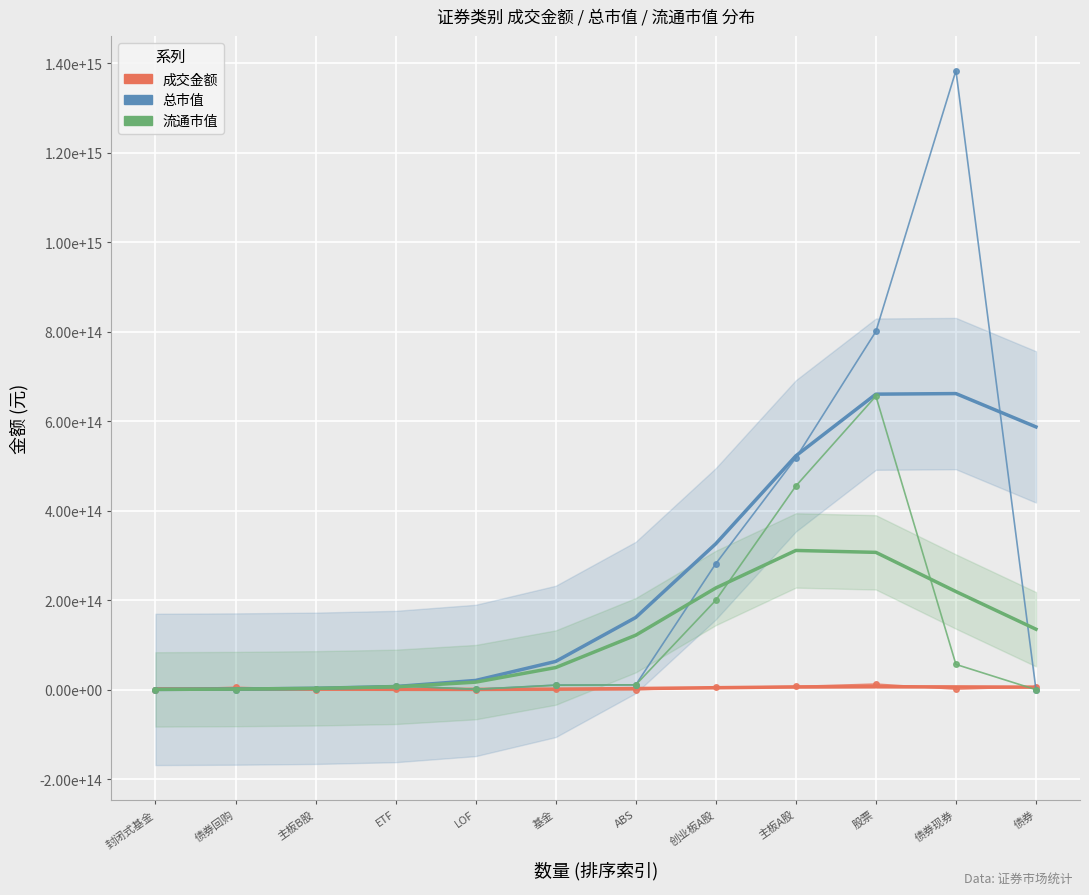

In 成交金额, how many points are lower than both neighbors (excluding endpoints)?

4